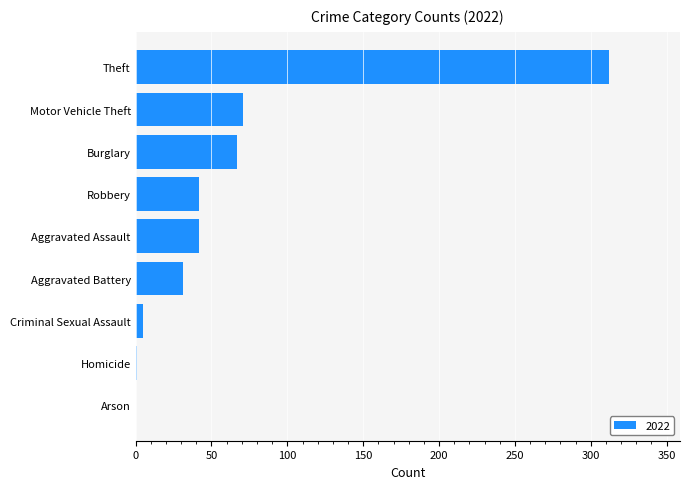

The value at Motor Vehicle Theft is 71. True or false?

True